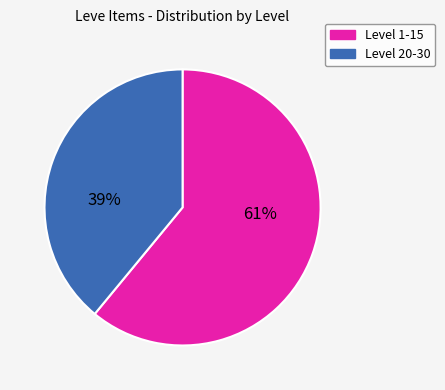

Count the number of slices in the pie.

2